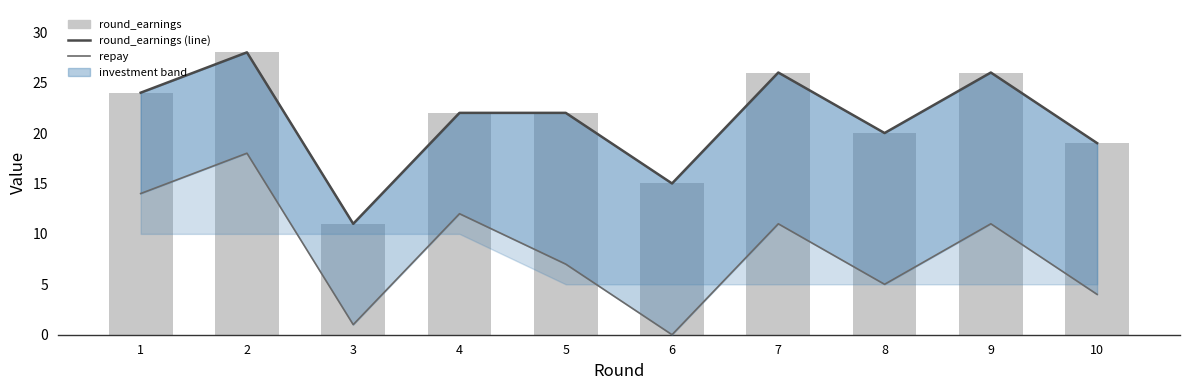

The value of round_earnings_line at 2 is 14. True or false?

False